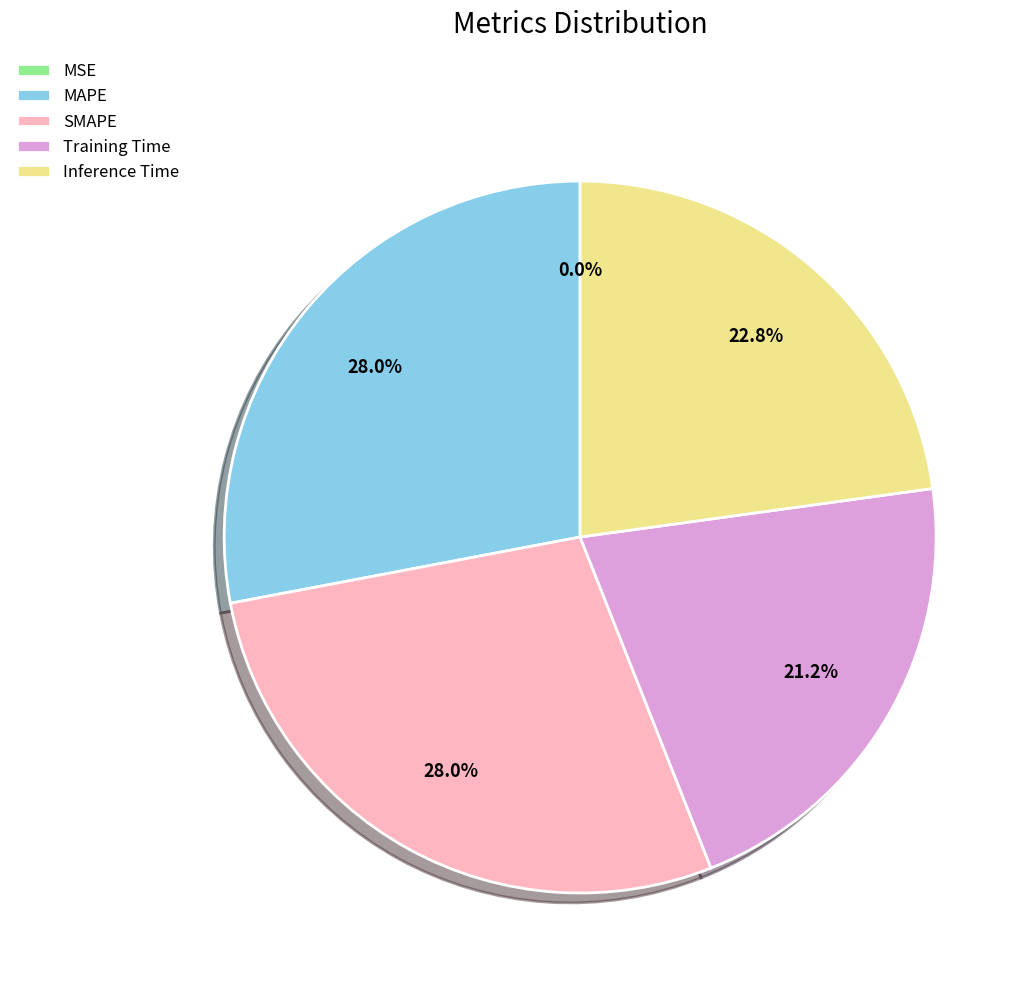

Combined, do Training Time and SMAPE account for over 50%?

No